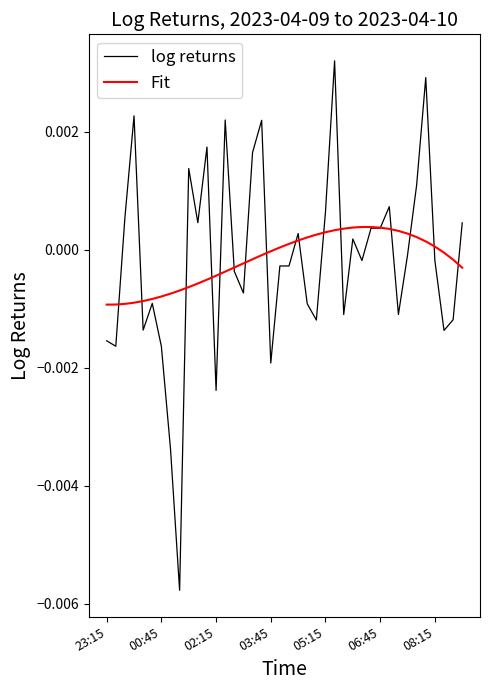

List the series in order of their peak value, highest first.

log returns, Fit